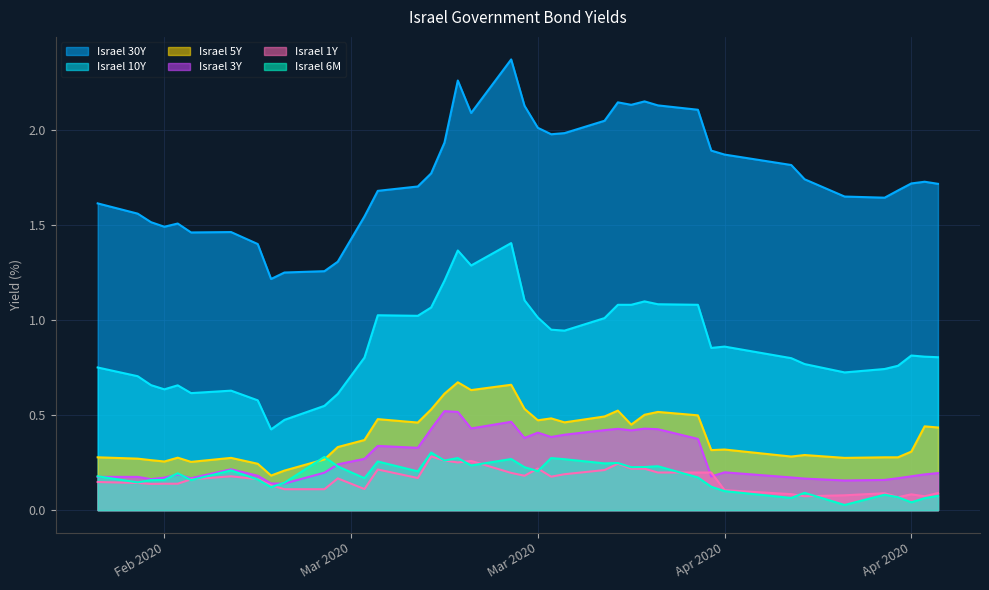

What is the greatest value displayed?

2.4